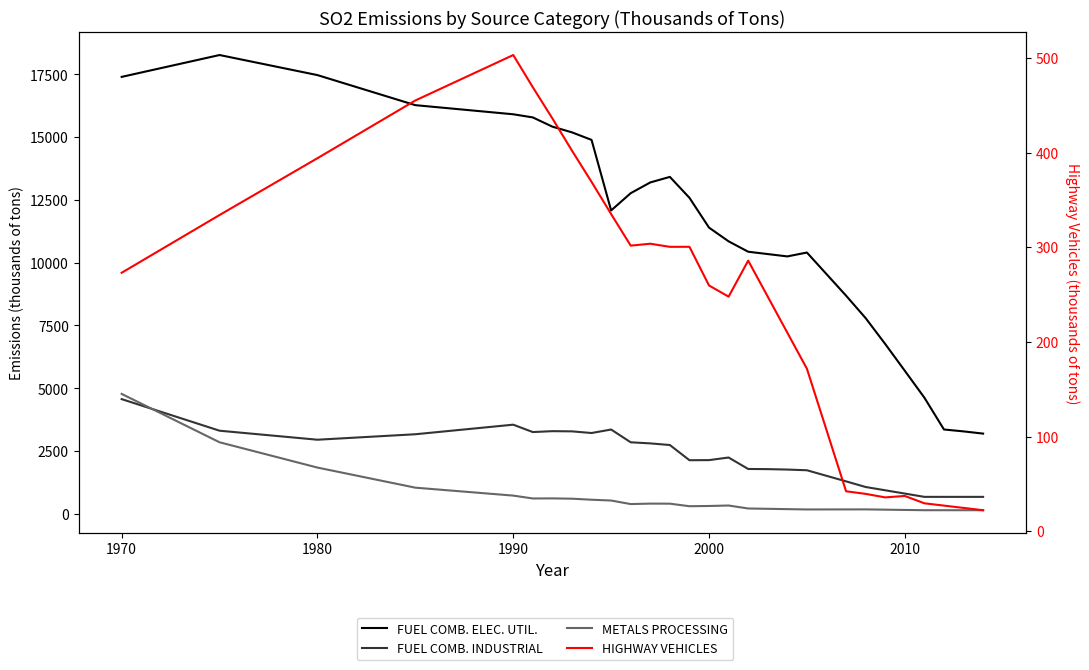

True or false: HIGHWAY VEHICLES and FUEL COMB. INDUSTRIAL cross at least once.

False